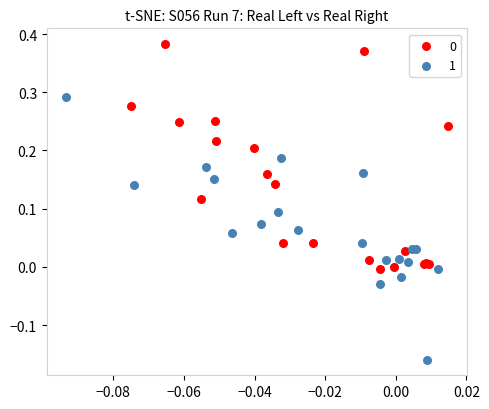

Which series reaches the minimum Y coordinate?

1